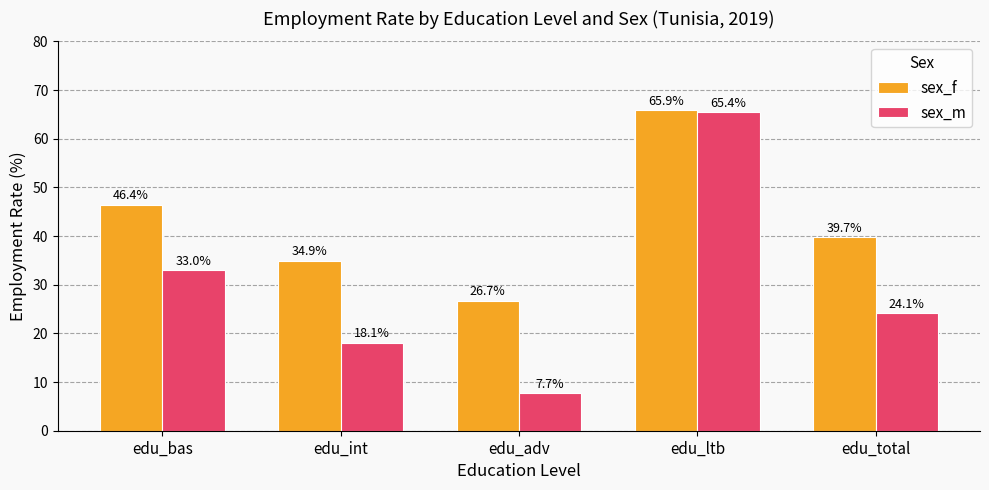

What is the difference between the maximum and minimum values in the sex_f series?

39.2